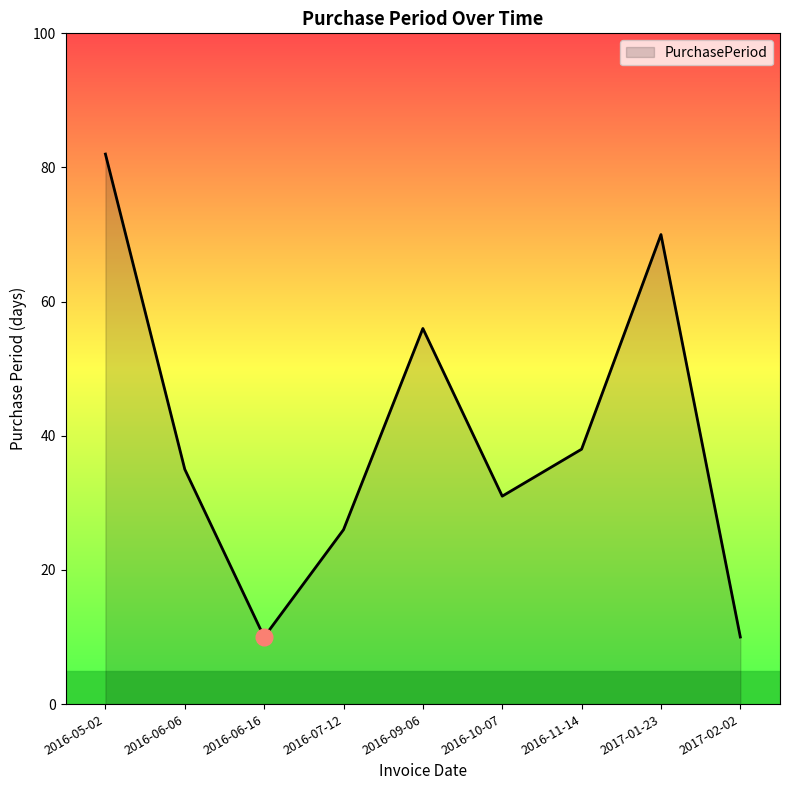

The chart shows a value of 24 at 2016-06-06. True or false?

False